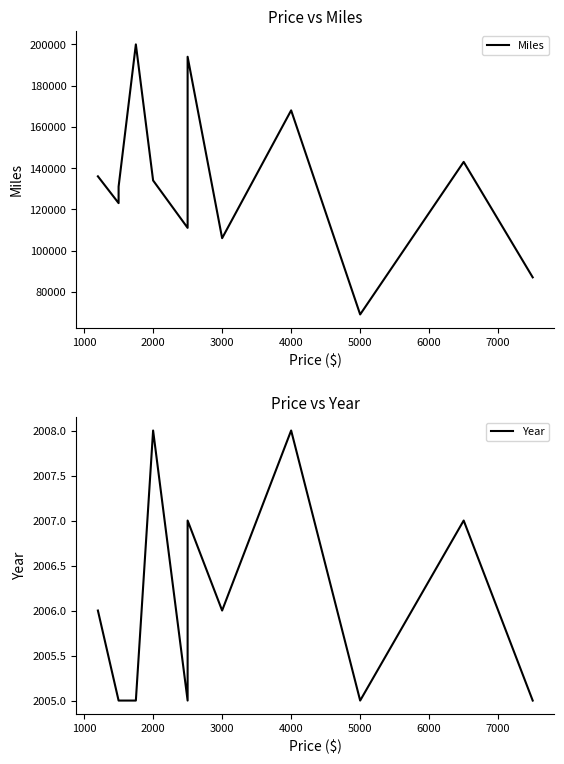

True or false: Year has more than 0 points higher than both neighbors.

True